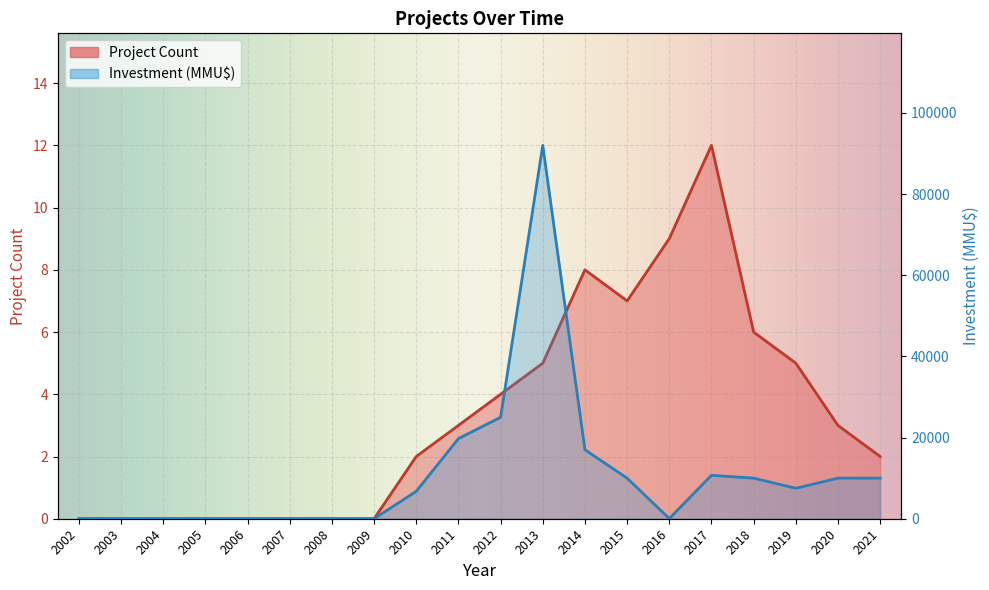

How many categories are shown in the chart?

20